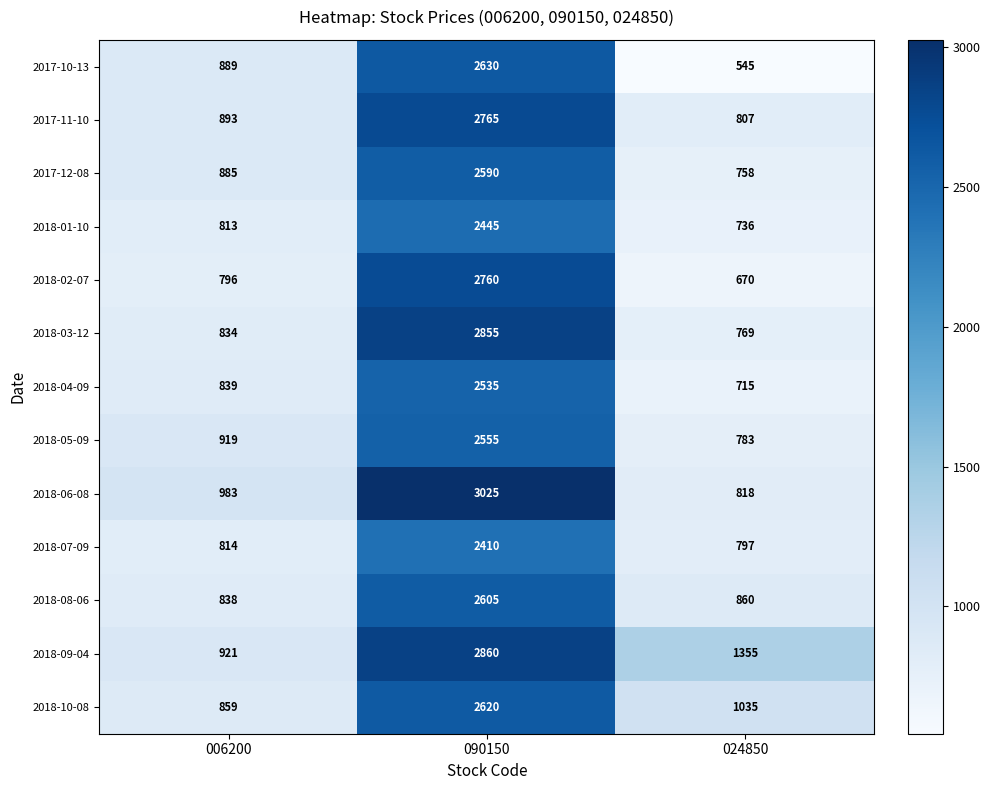

At which category is the sum across all series the highest?

090150